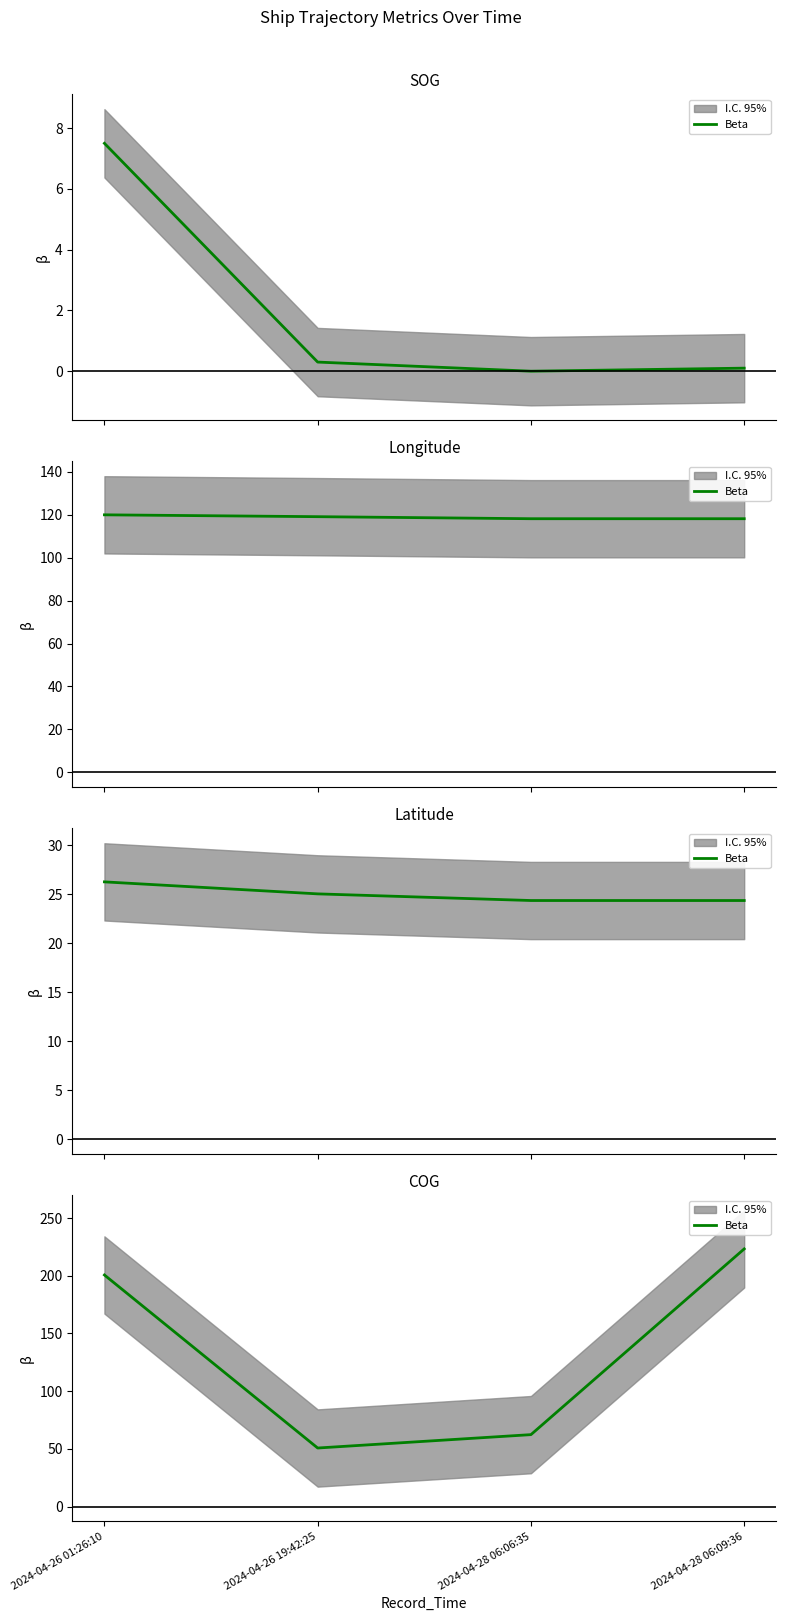

What is the average value?

134.2